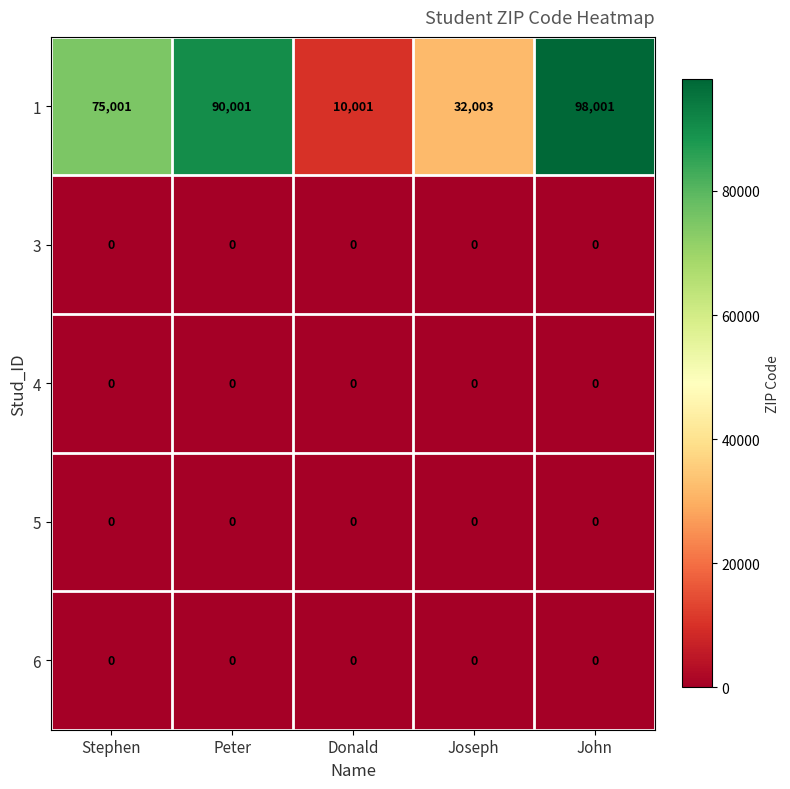

What is the total value across all series at Joseph?

32003